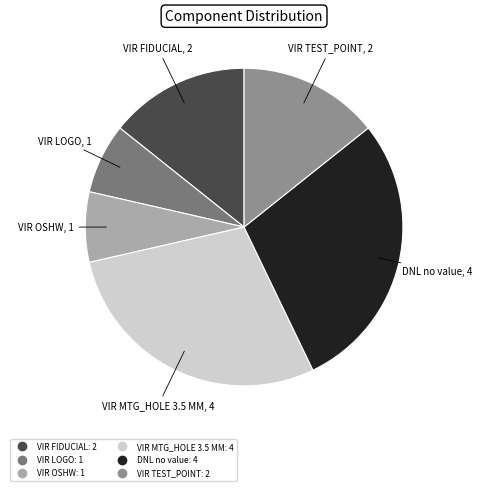

Combined, do VIR MTG_HOLE 3.5 MM and DNL no value account for over 50%?

Yes